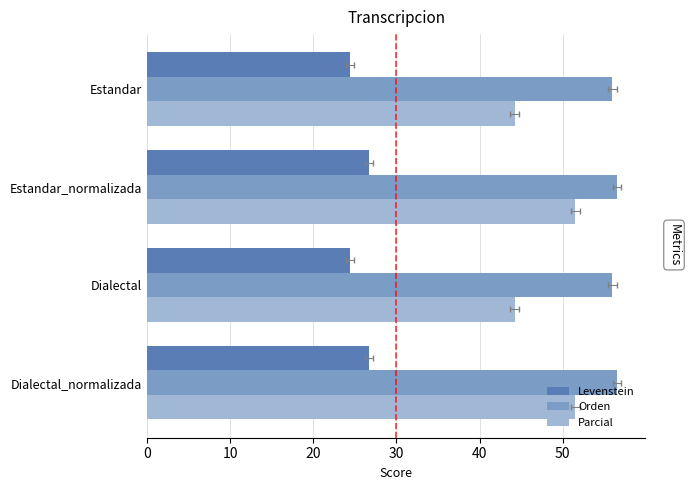

What is the smallest value displayed?

24.4